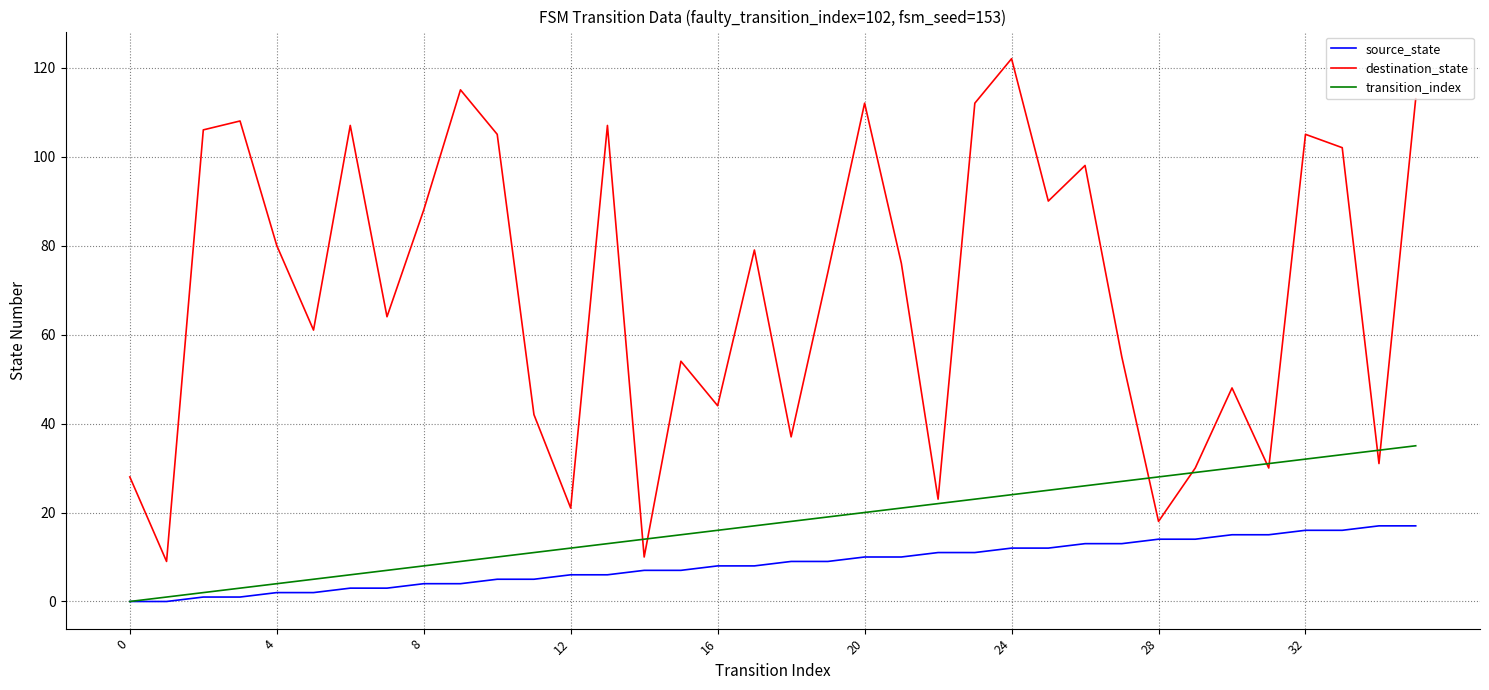

List the series in order of their peak value, highest first.

destination_state, transition_index, source_state